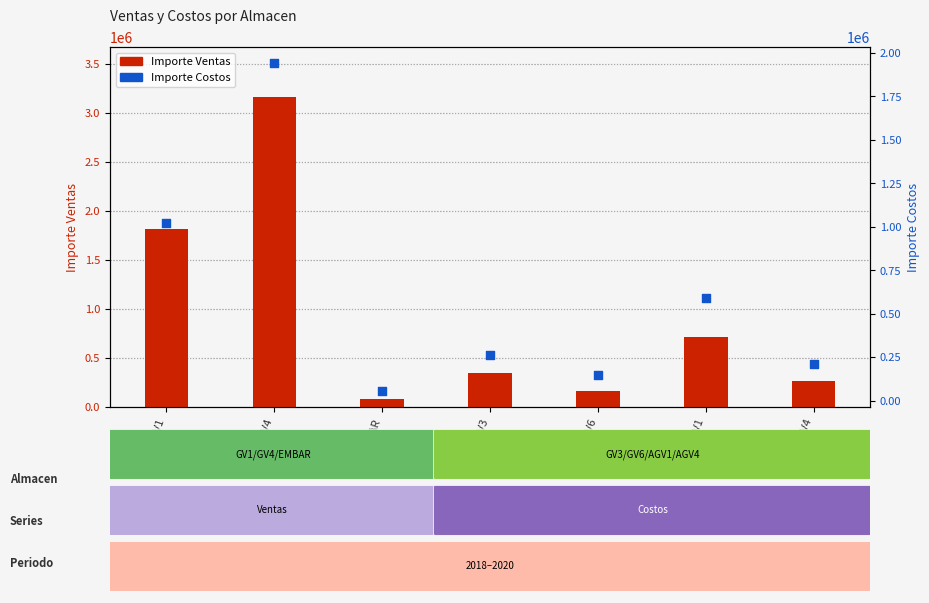

What are all the series names shown in the legend?

Importe Ventas, Importe Costos